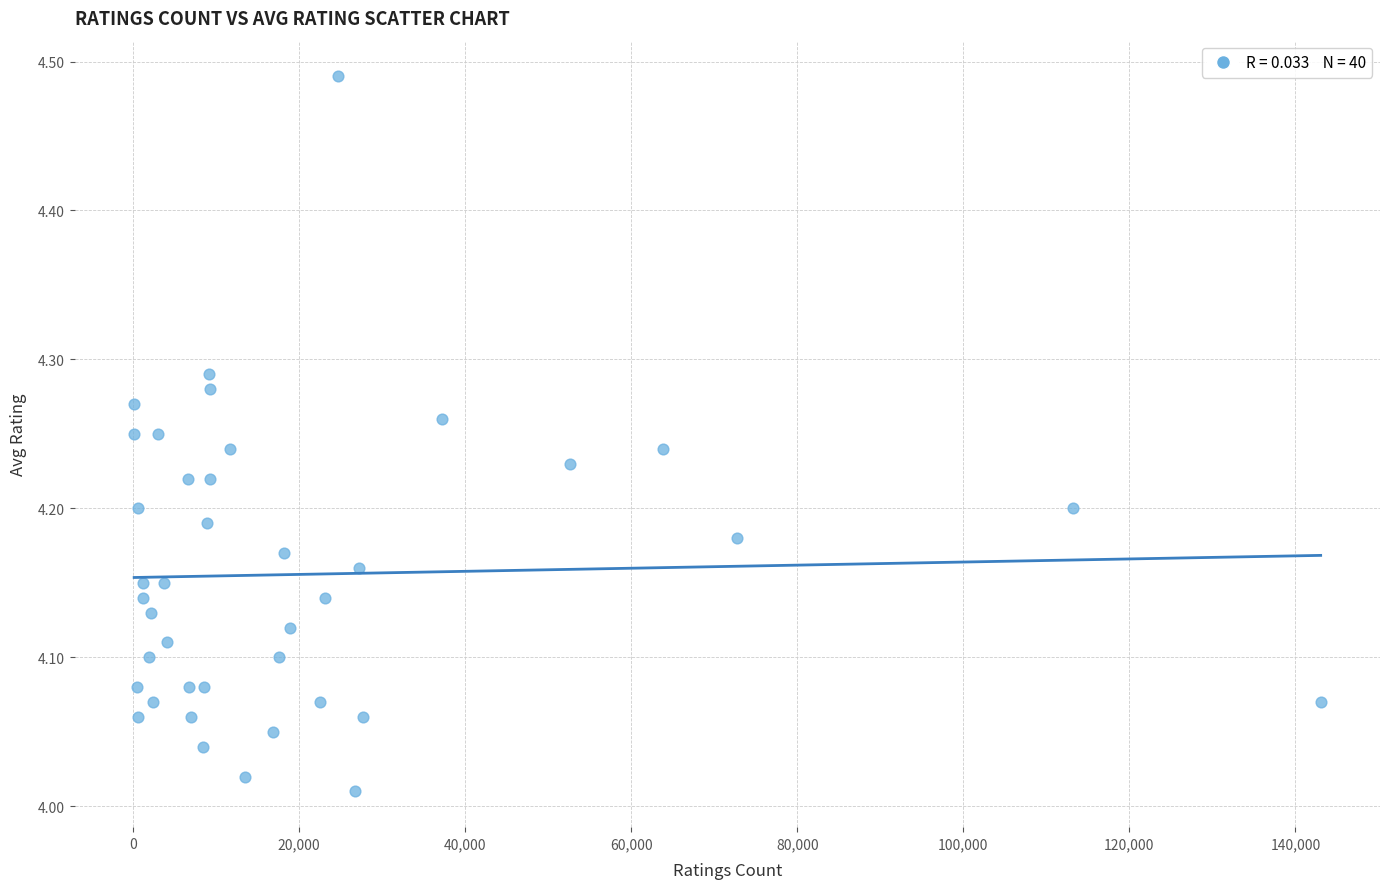

What is the range of Y values (max minus min)?

0.5